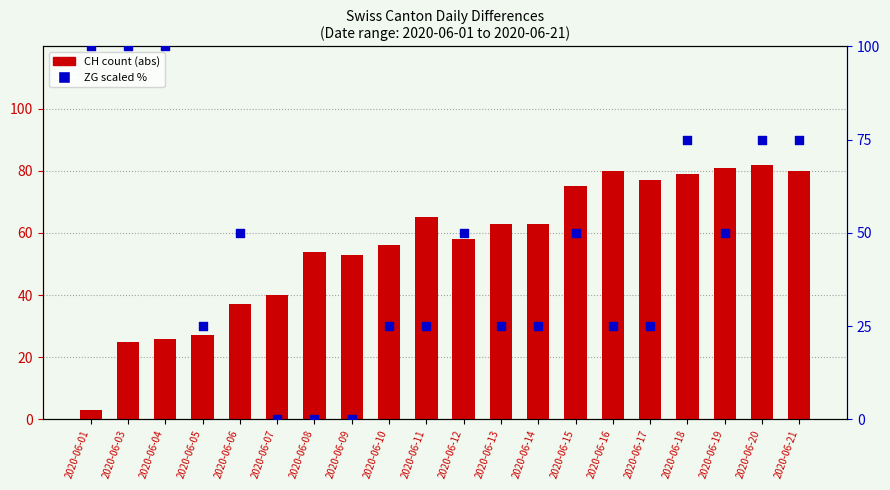

Which series has the widest spread of Y values?

ZG (scaled)